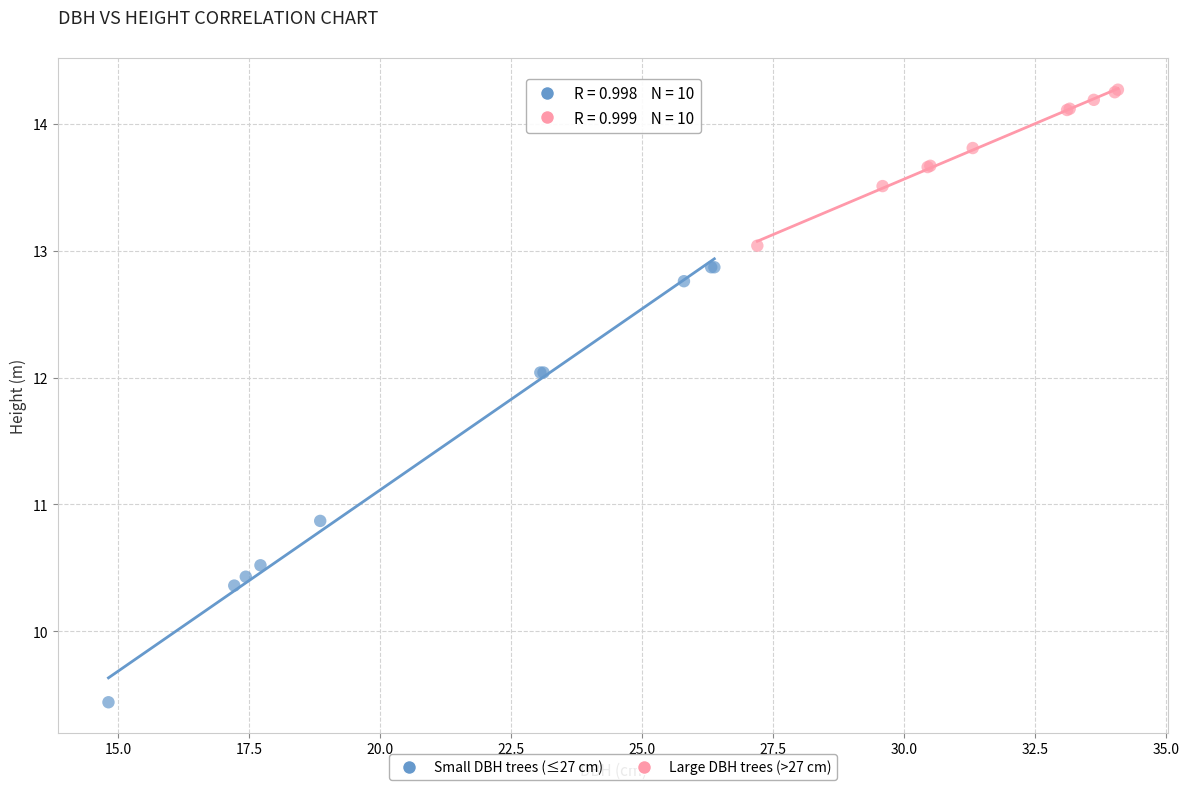

Which series contains the lowest Y value?

Small DBH trees (≤27 cm)